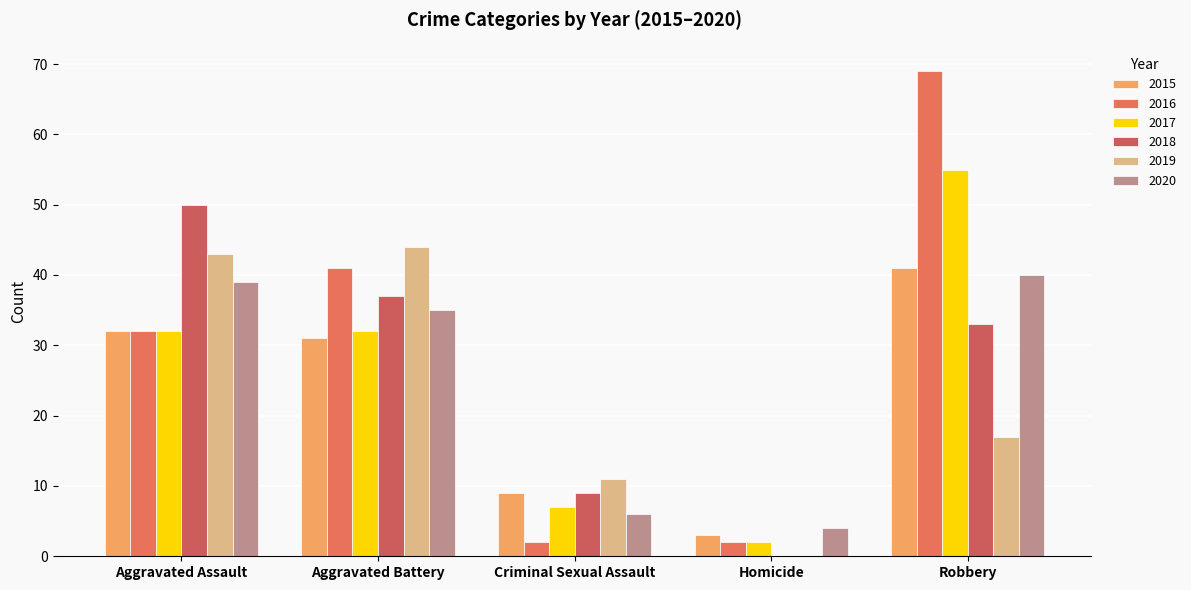

What is the difference between the second highest and minimum values in the 2015 series?

29